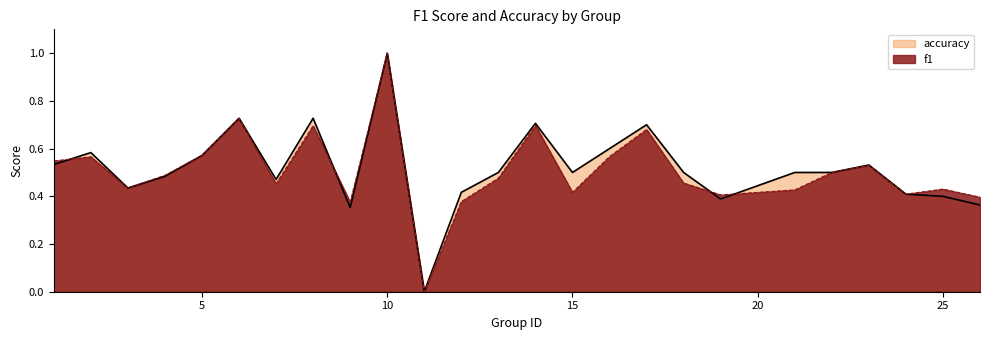

Is it true that accuracy equals 0.2 at 25?

False